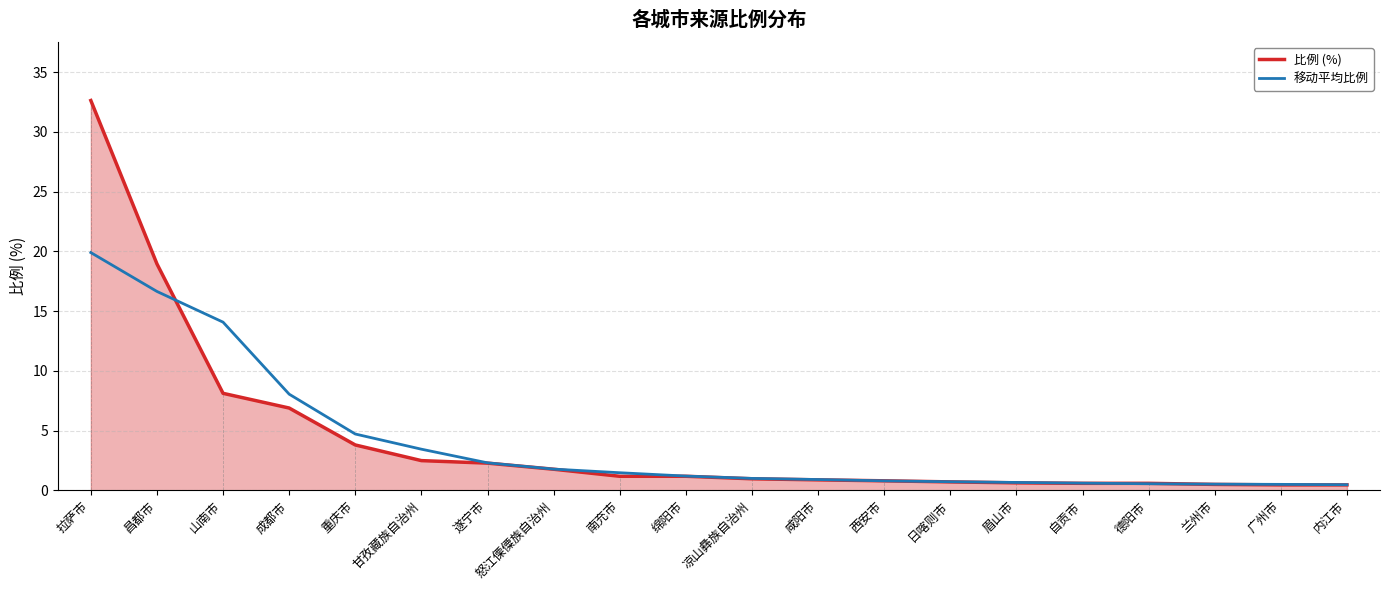

Between which two adjacent categories do 比例 (%) and 移动平均比例 first intersect?

昌都市 and 山南市